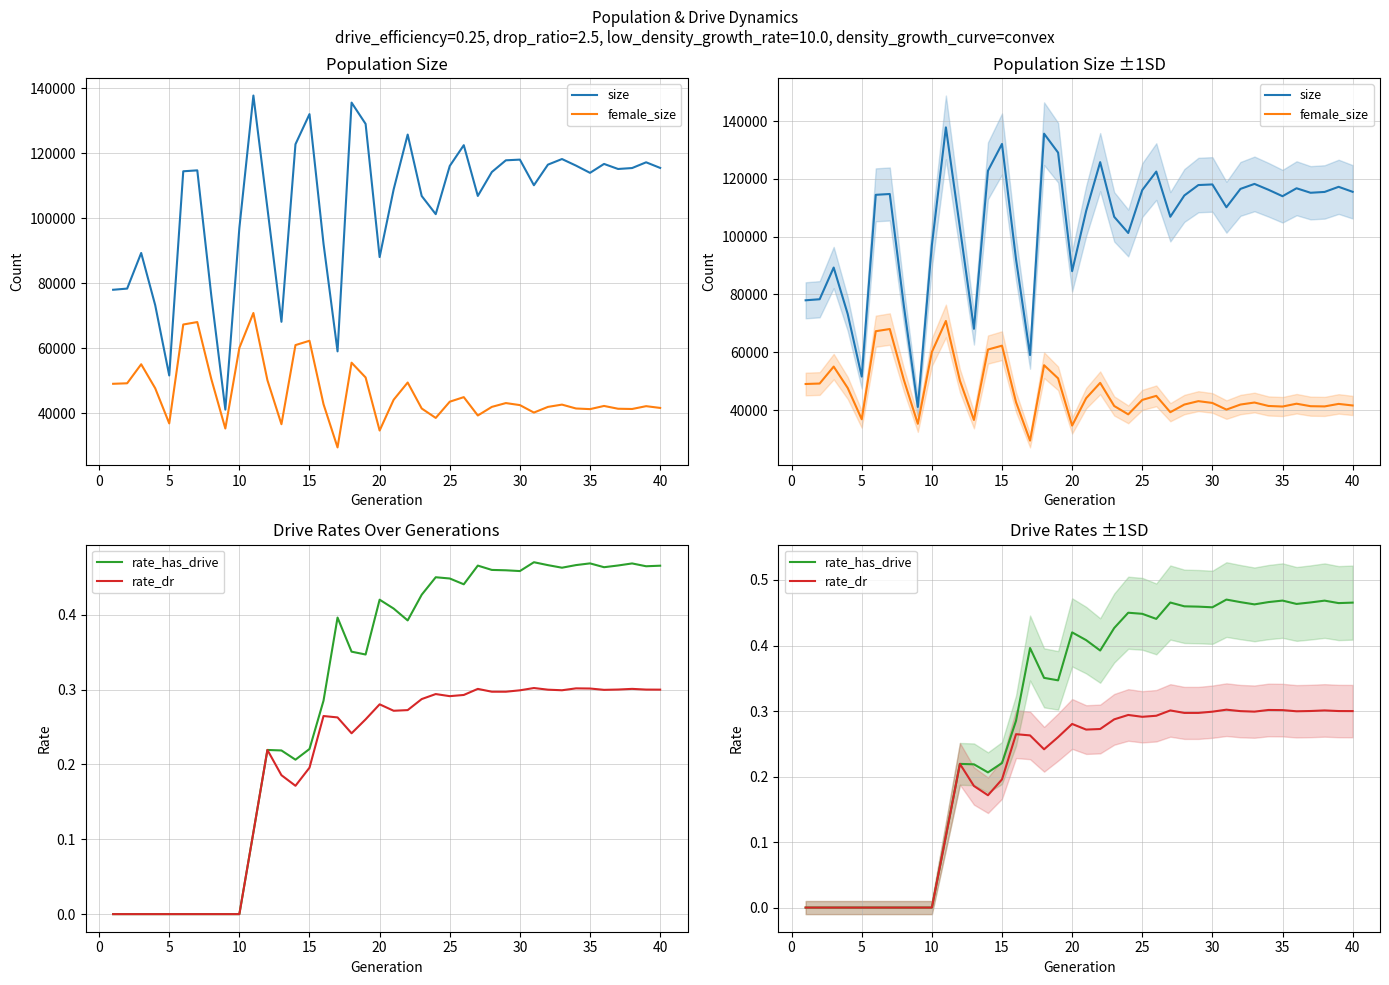

What is the difference between the maximum and minimum values in the size series?

96750.0